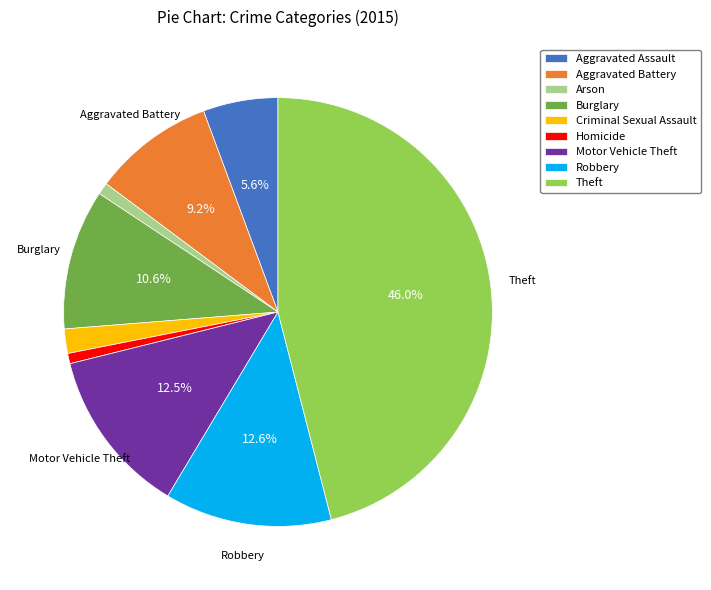

To the nearest percent, what is the difference between the largest and smallest slice percentages?

45%